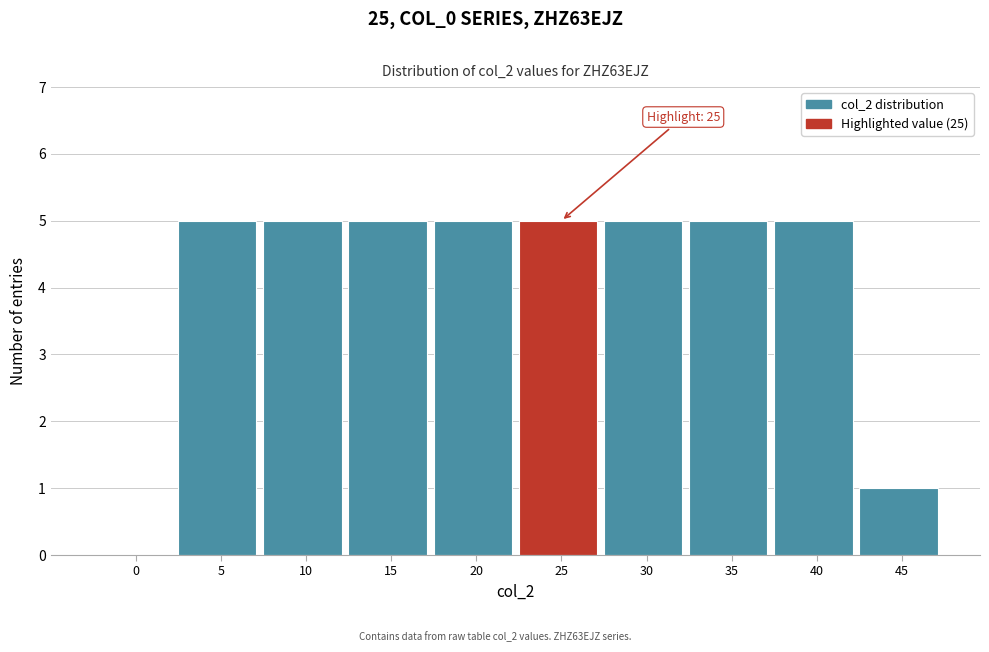

Reading left to right, extract all data points from this chart.

0=0	5=5	10=5	15=5	20=5	25=5	30=5	35=5	40=5	45=1